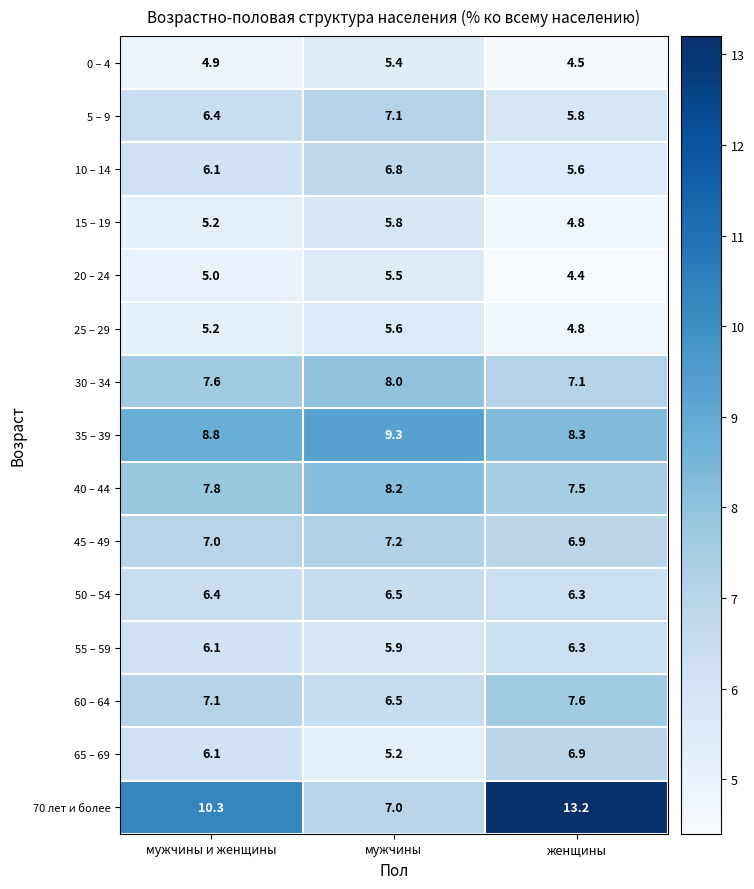

At which label does 70 лет и более first exceed 10?

мужчины и женщины